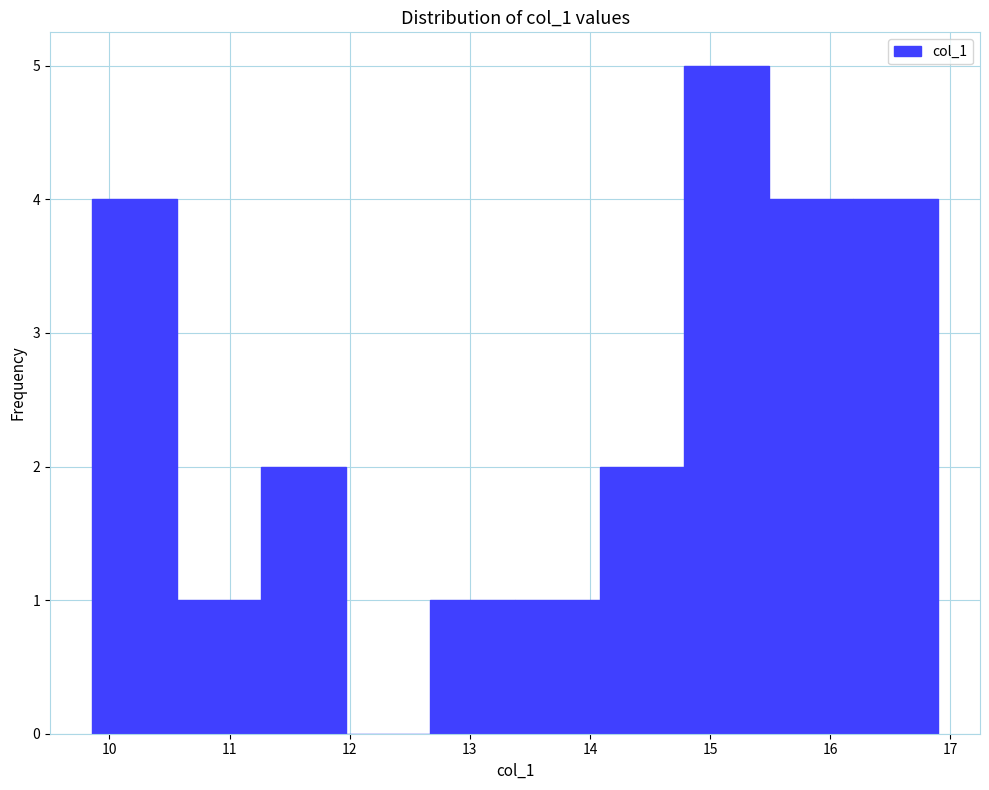

Reading left to right, list every bar in this chart as the range it spans on the x-axis followed by its height. Neither the bar edges nor the heights are printed on the chart, so give them approximately, as read against the axes.

9.9 to 10.6: 4
10.6 to 11.3: 1
11.3 to 12.0: 2
12.0 to 12.7: 0
12.7 to 13.4: 1
13.4 to 14.1: 1
14.1 to 14.8: 2
14.8 to 15.5: 5
15.5 to 16.2: 4
16.2 to 16.9: 4